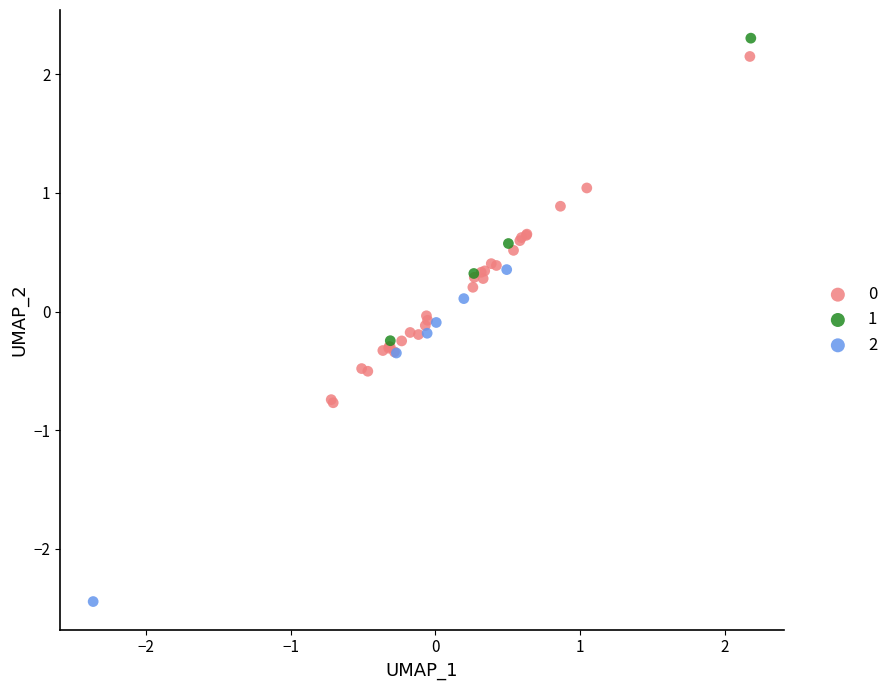

Which series contains the lowest Y value?

2